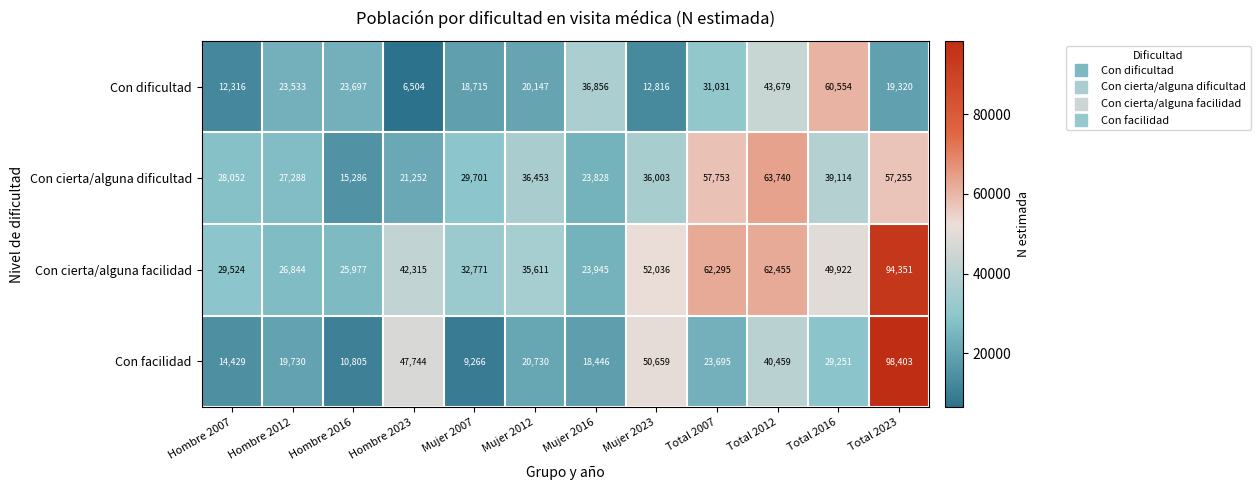

What is the difference between the second highest and minimum values in the Con dificultad series?

37175